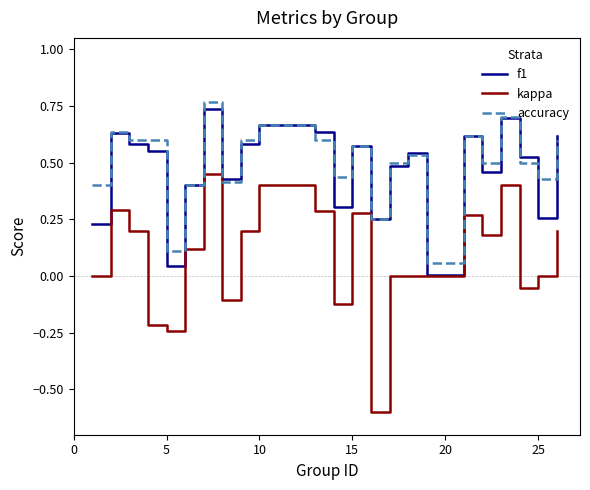

Which series has the largest range (max minus min)?

kappa